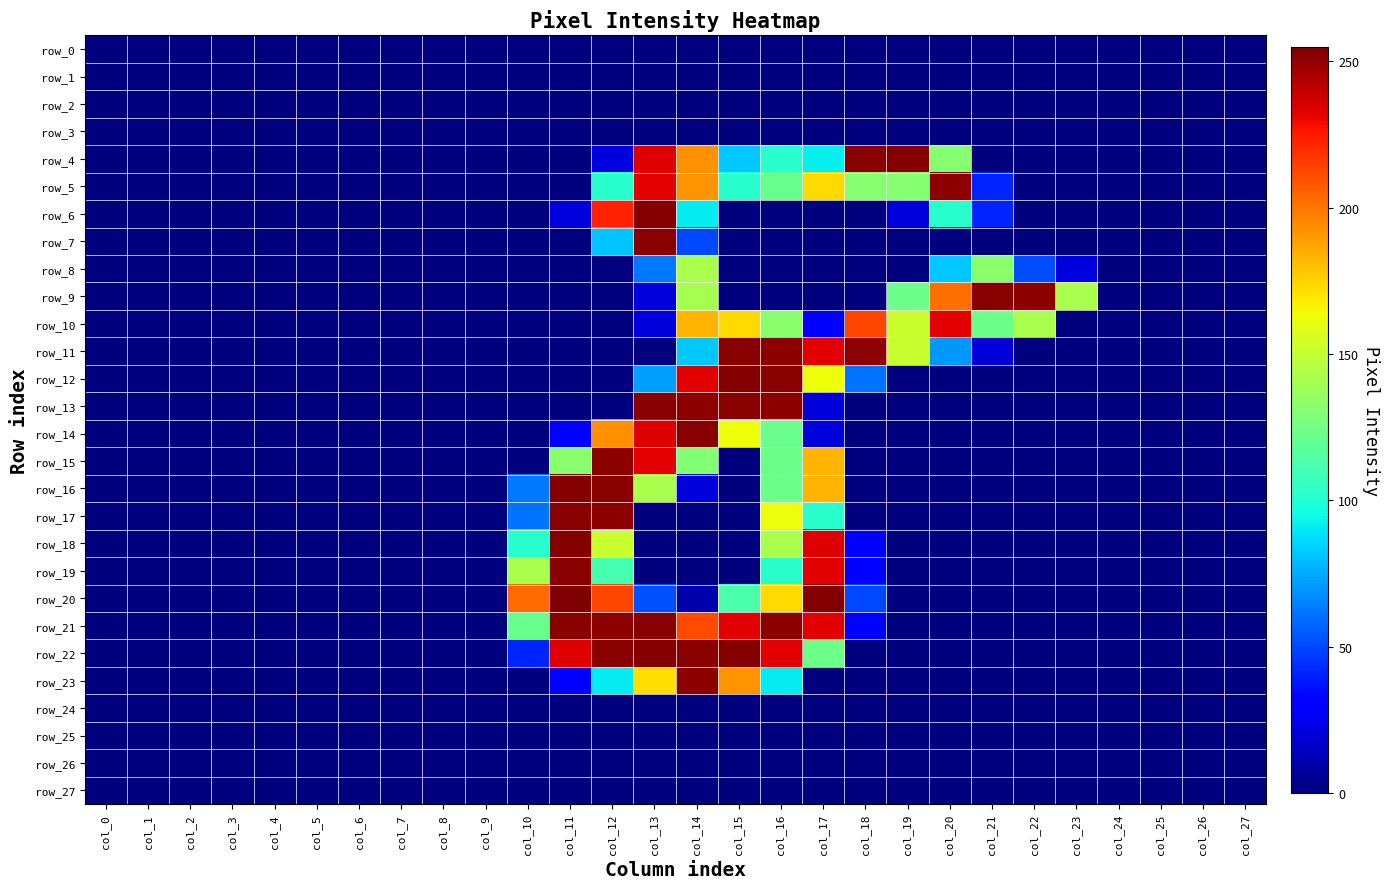

Which series changed the most between col_21 and col_22?

row_8